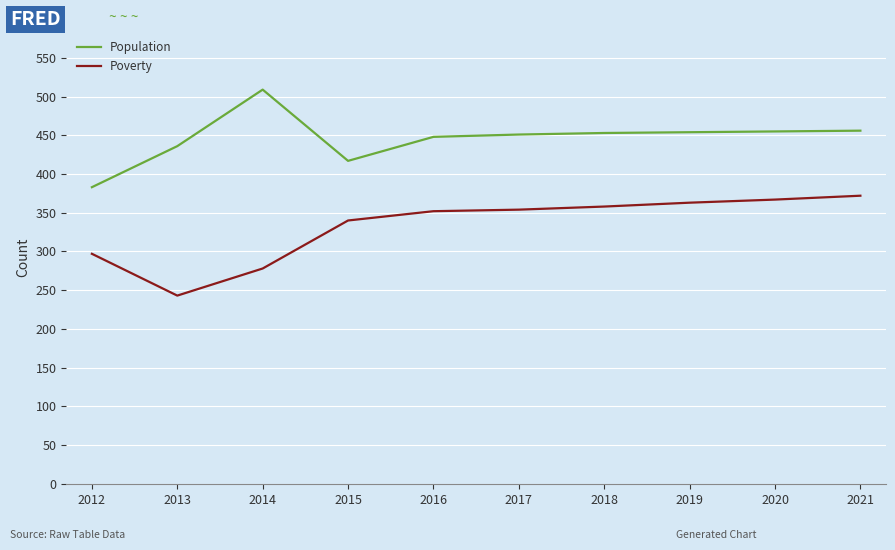

What are all the series names shown in the legend?

Population, Poverty